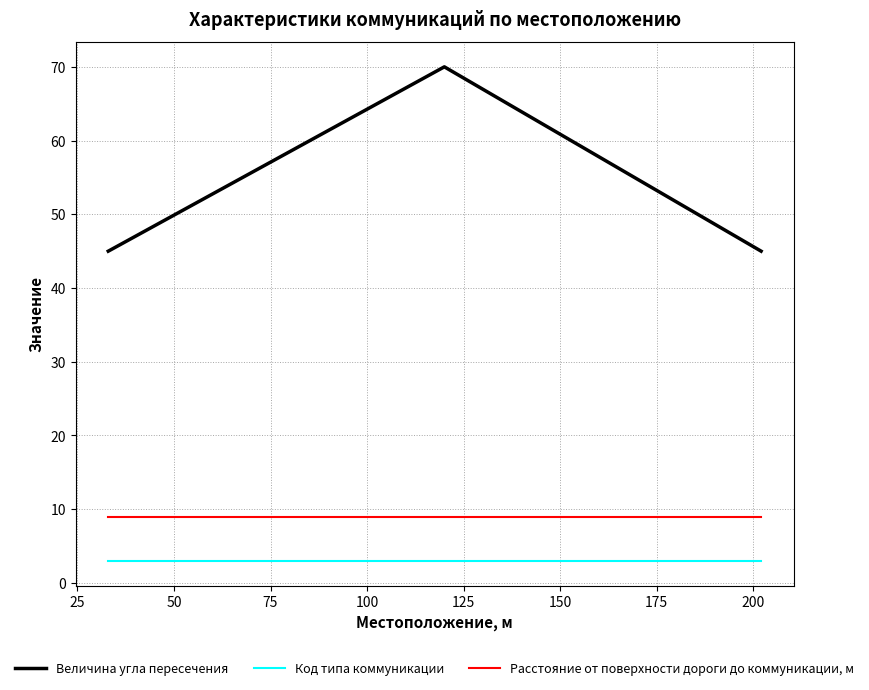

Which series has the largest total across all categories?

Величина угла пересечения